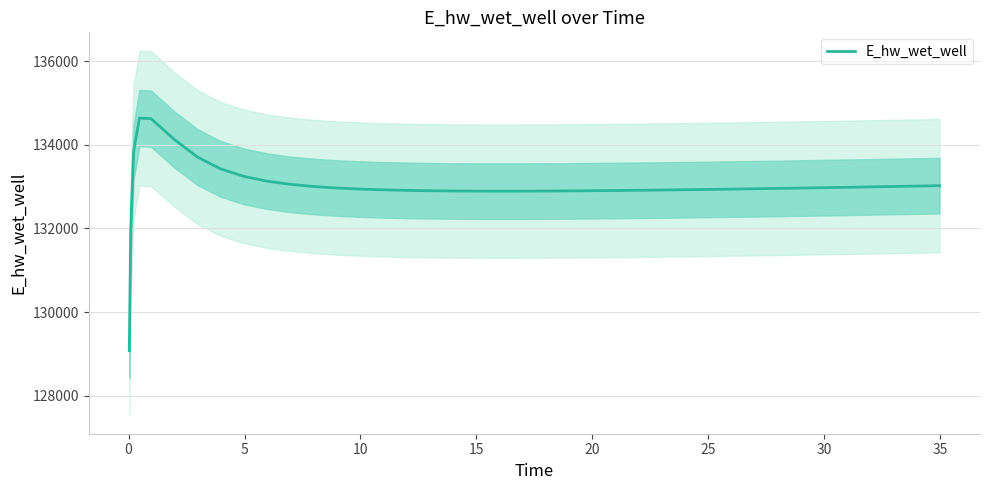

Is this an area chart (filled region under the line)?

No